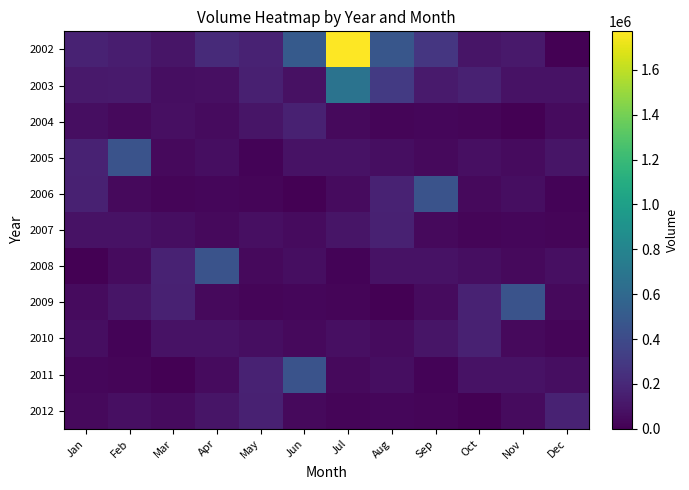

Between Sep and Mar, which is larger?

Sep